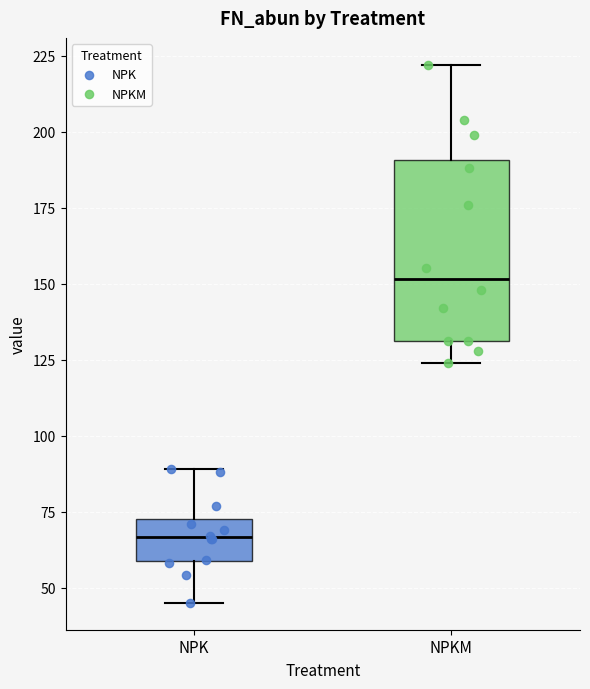

Which box's median line is the lowest?

NPK